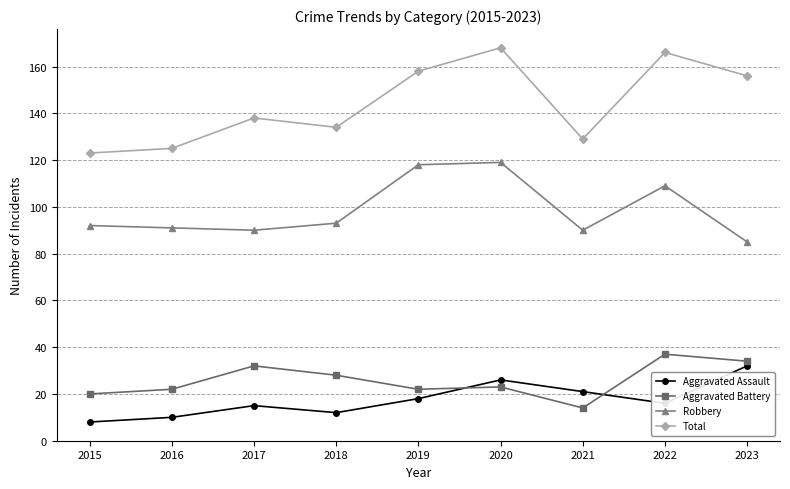

Is the value of Robbery at 2018 greater than the value of Aggravated Assault at 2023?

Yes